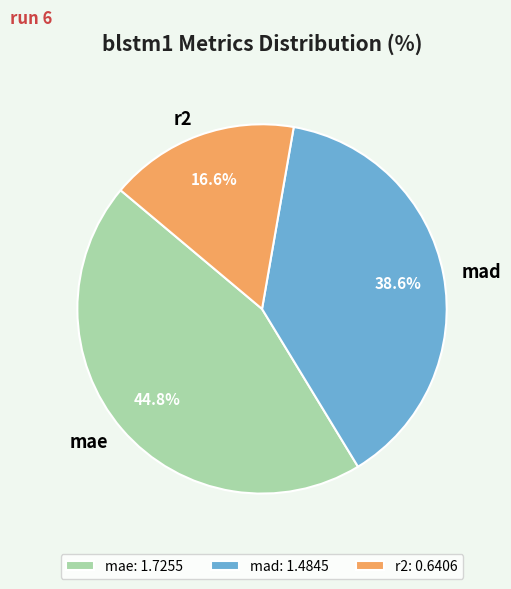

How many segments does this pie chart have?

3